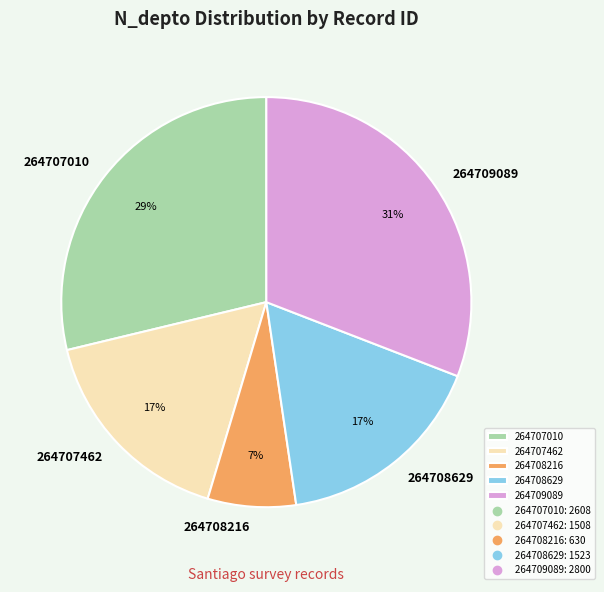

Which has a higher value, 264707010 or 264707462?

264707010